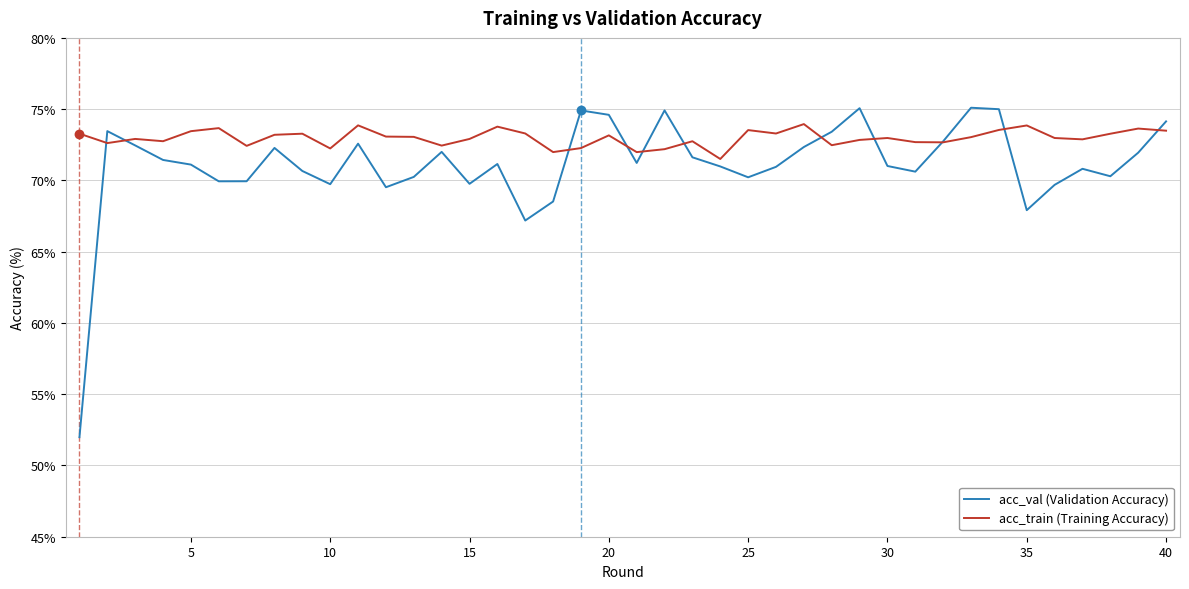

Which series has the largest total across all categories?

acc_train (Training Accuracy)